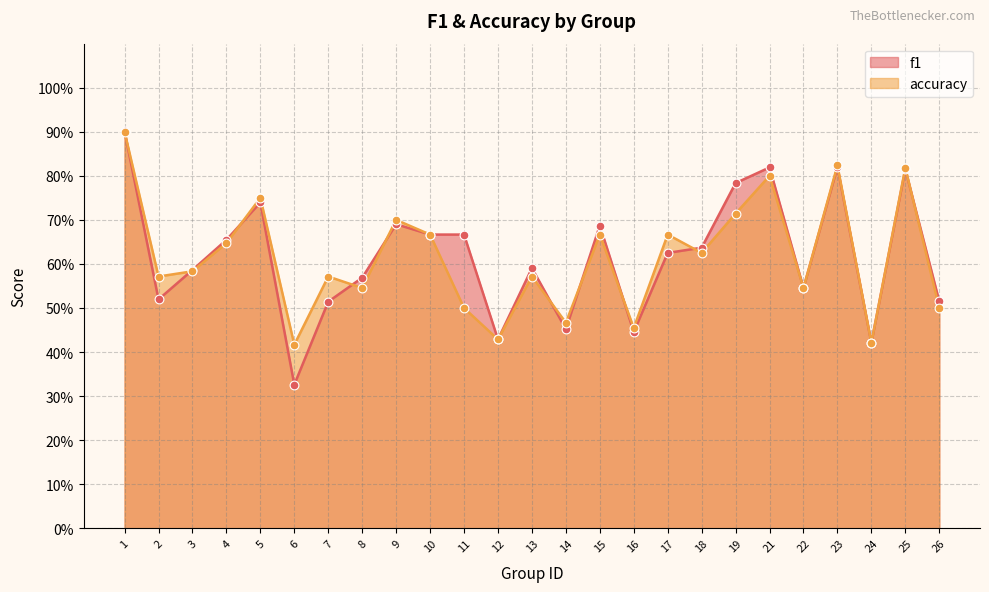

Which series reaches the maximum Y coordinate?

f1